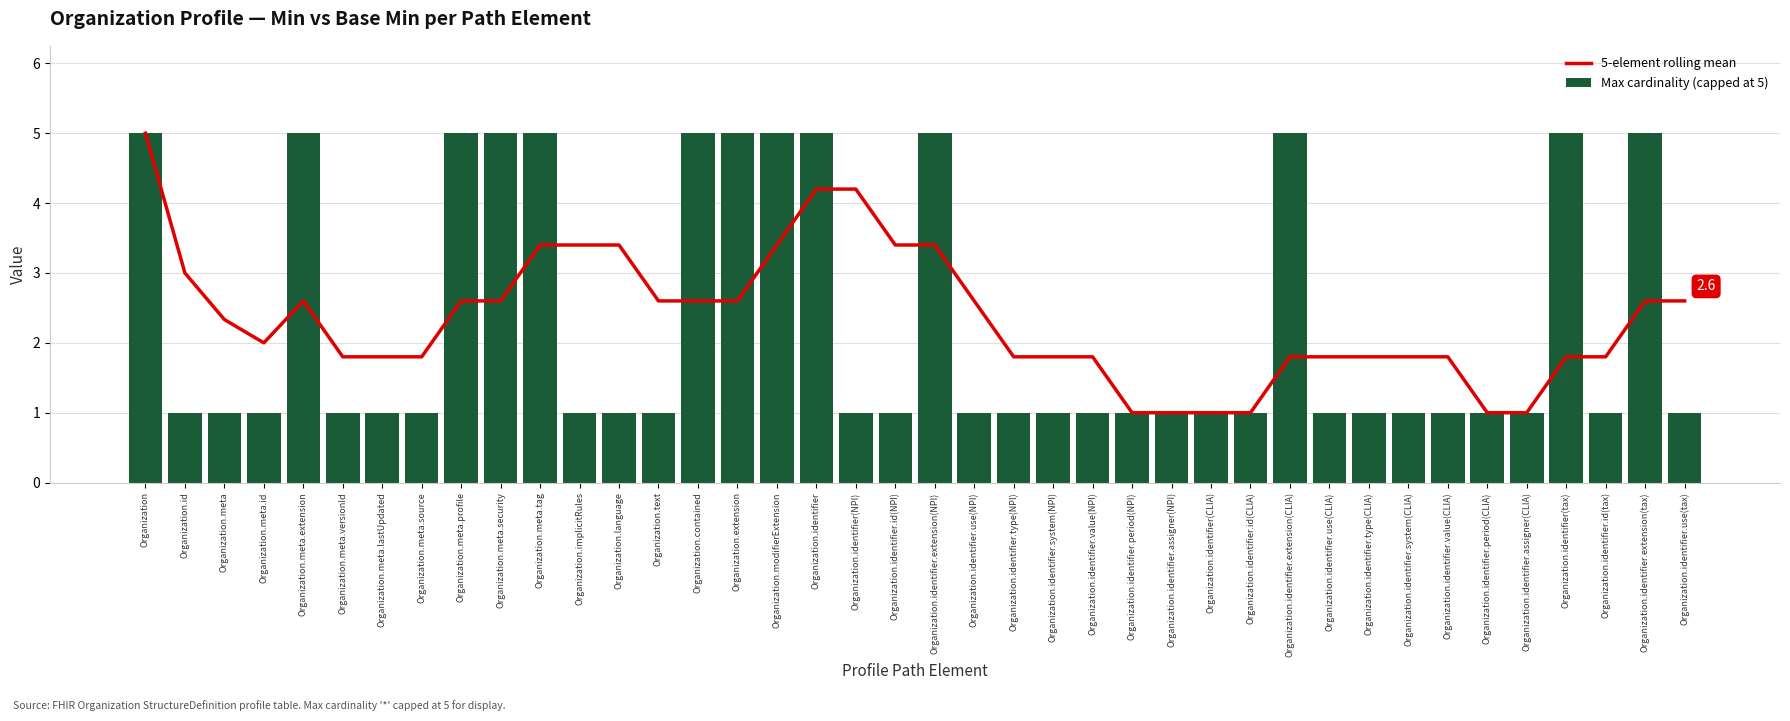

What position from the right is Organization.identifier.value(CLIA)?

7